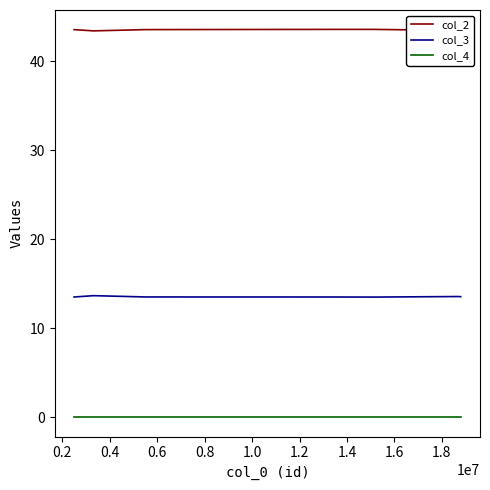

What is the maximum value shown in the chart?

43.6